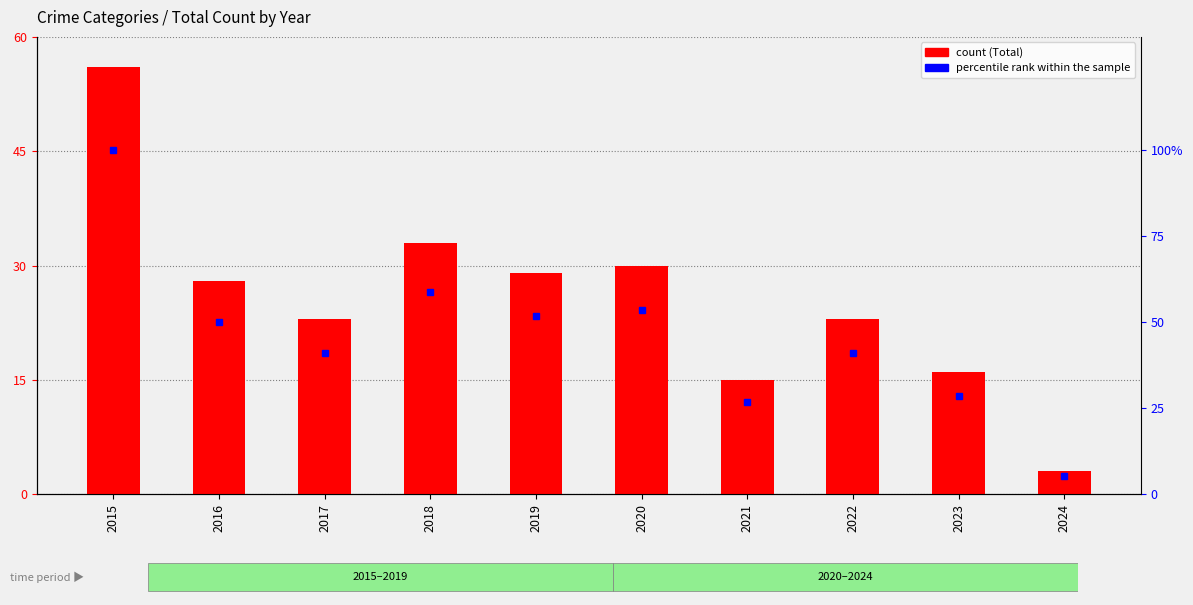

The percentile rank within the sample series shows 53.6 at 2020. True or false?

True